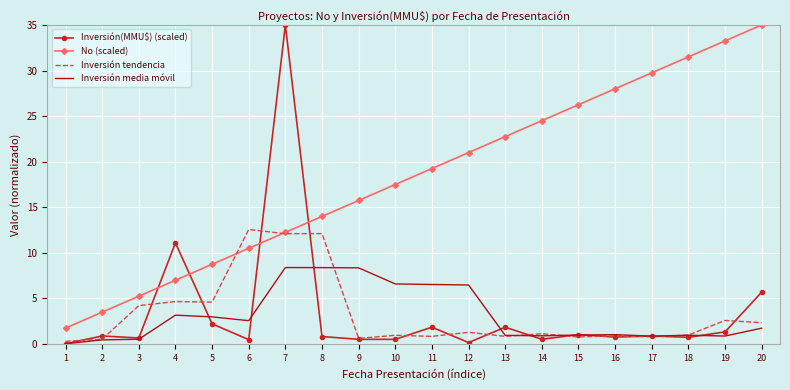

What are all the series names shown in the legend?

Inversión(MMU$) (scaled), No (scaled), Inversión tendencia, Inversión media móvil